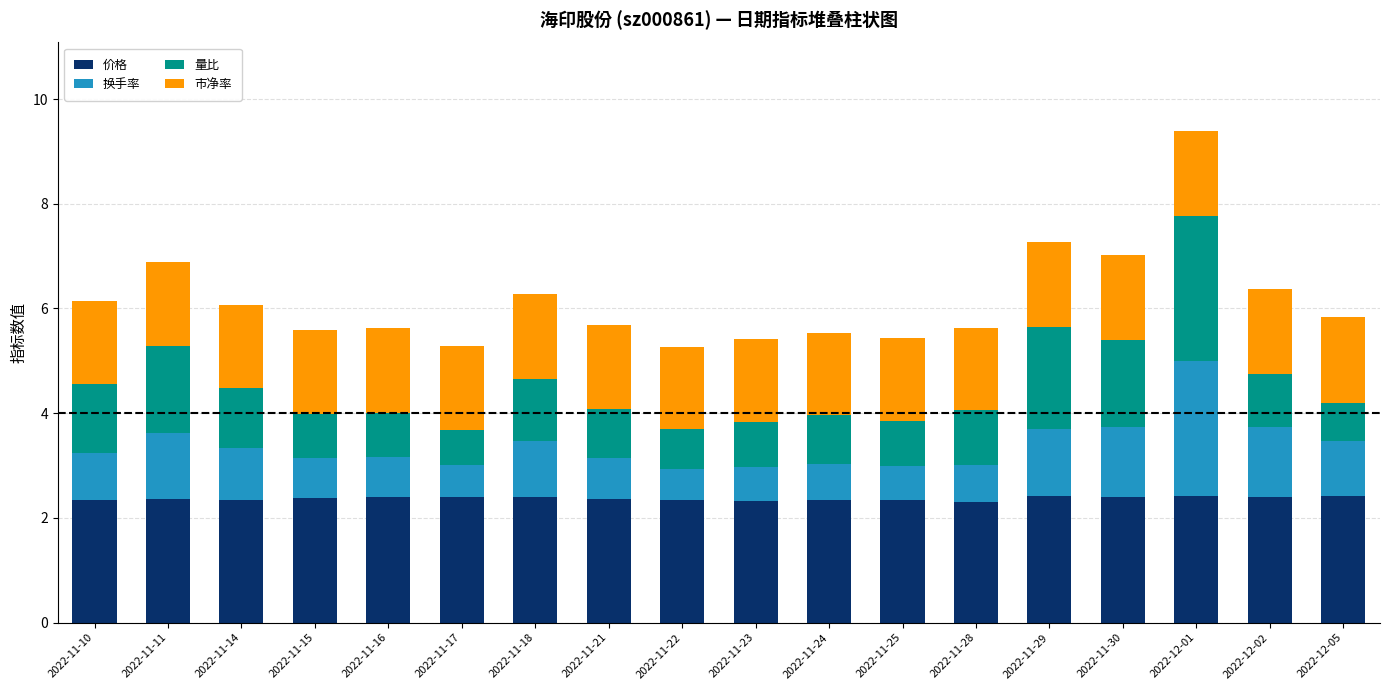

Are the bars grouped side by side (vs. stacked)?

No